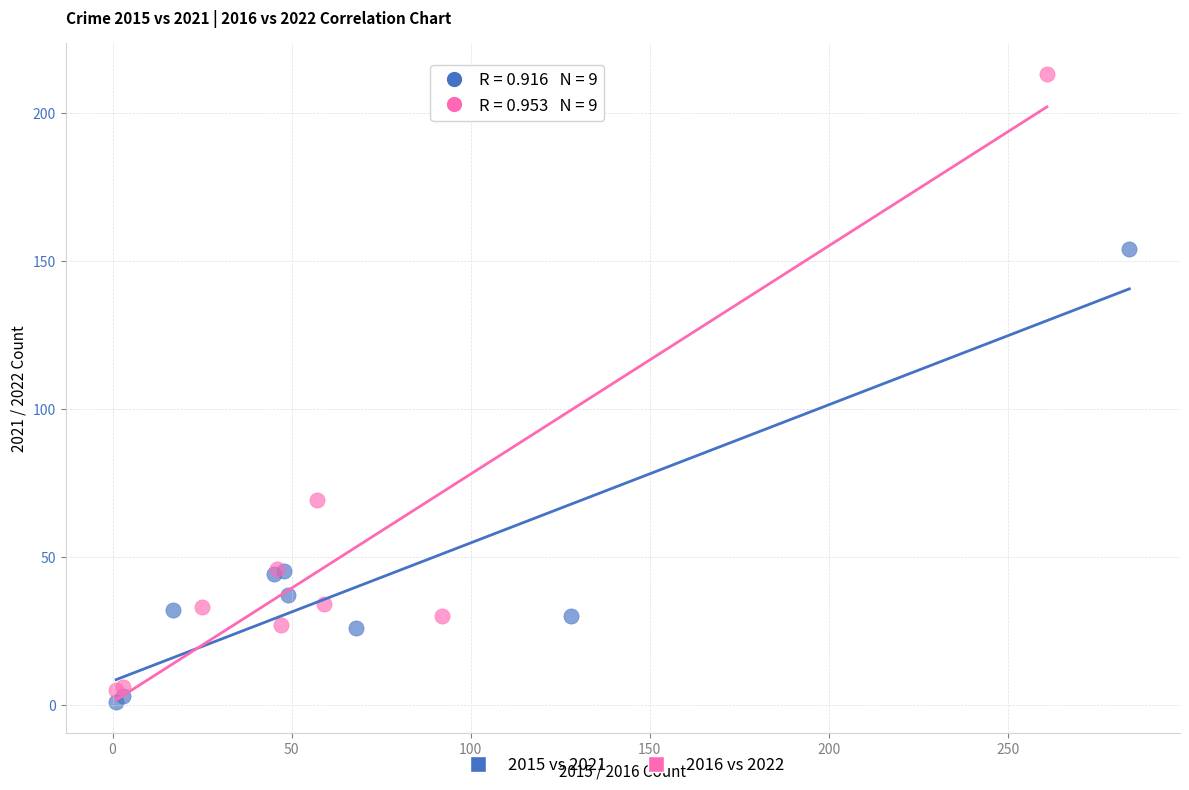

Which series reaches the minimum Y coordinate?

2015 vs 2021